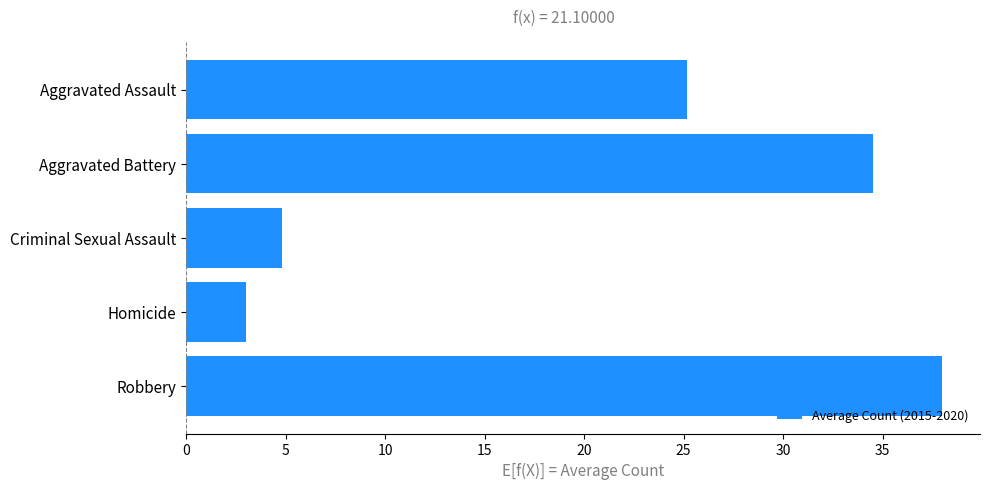

True or false: the data shows 38.0 at Robbery.

True